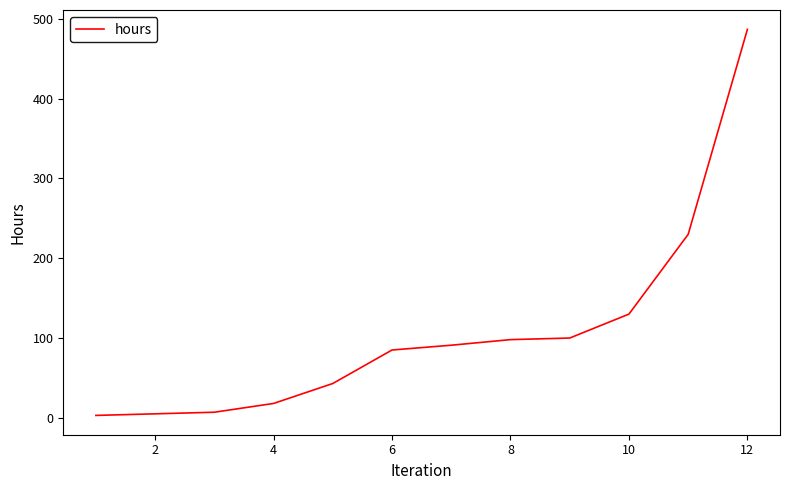

What is the greatest value displayed?

487